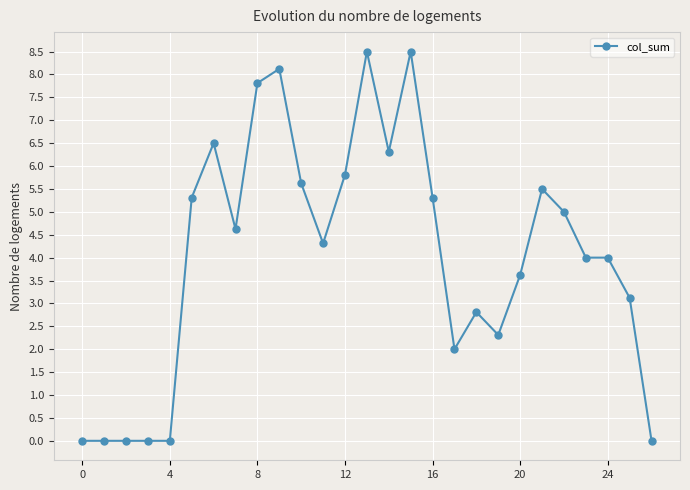

What is the sum of all values?

109.1